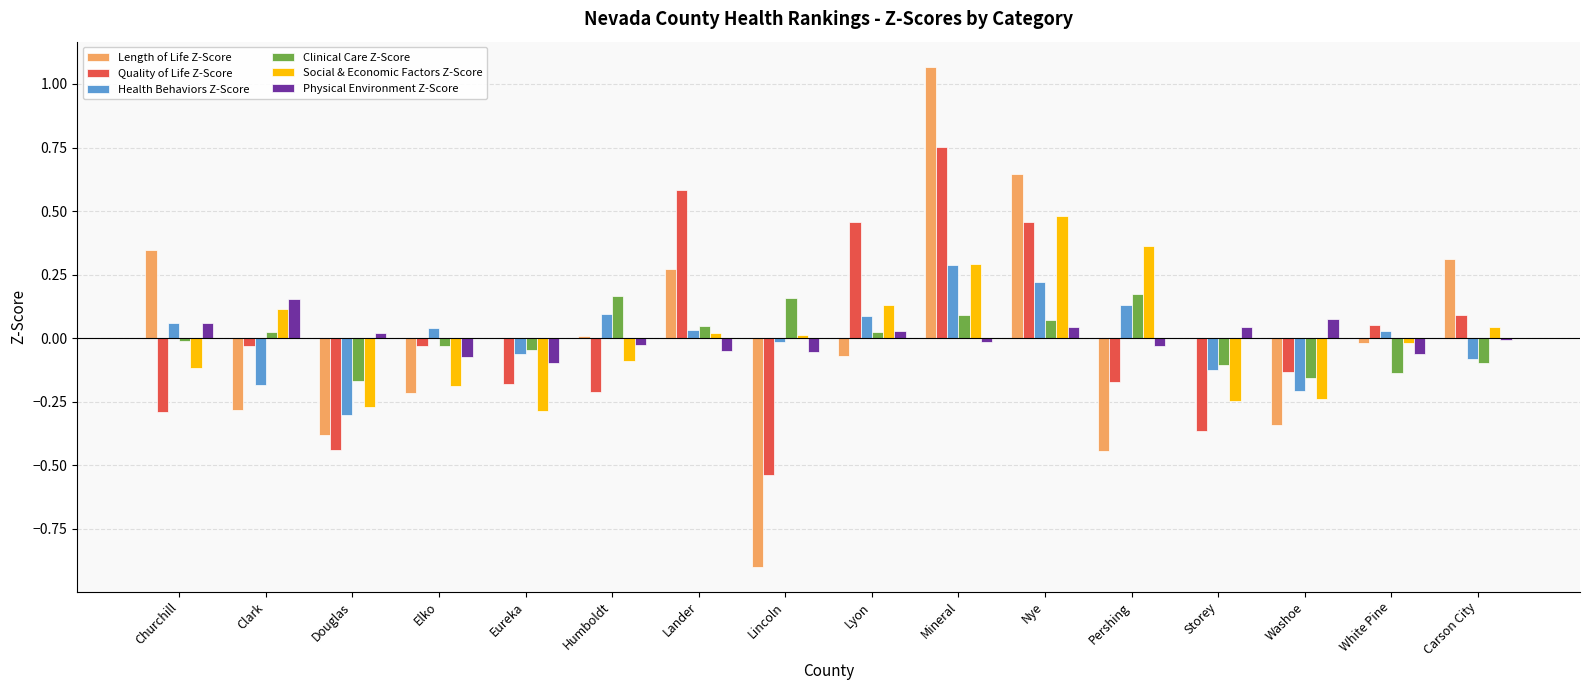

Which category has the highest value across all series?

Mineral